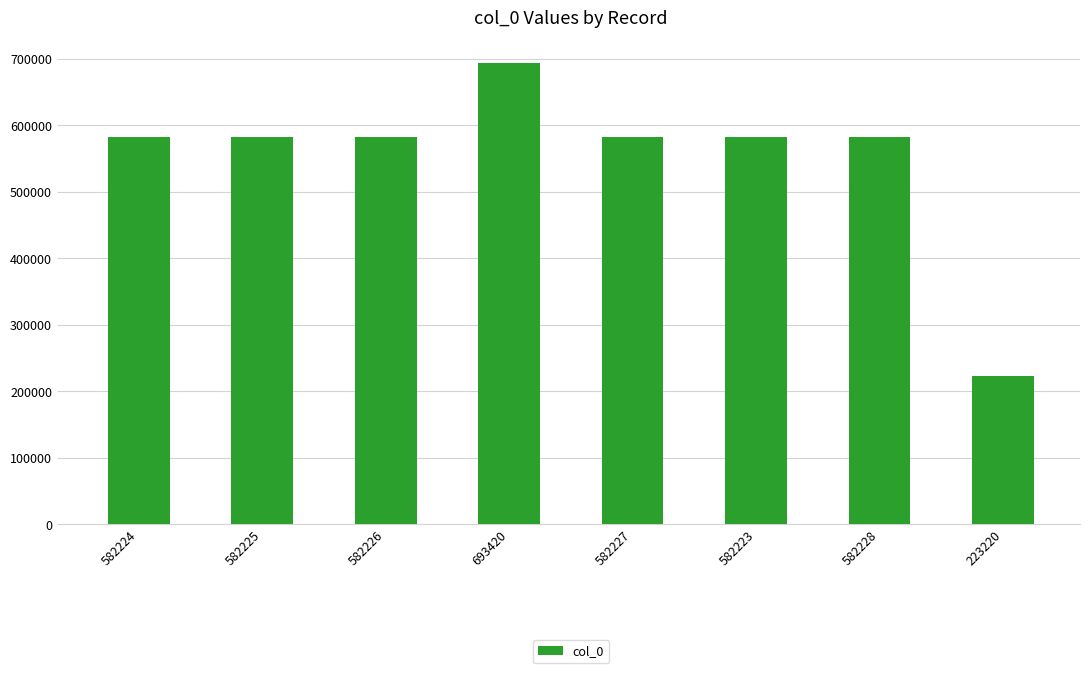

Which category has the highest value across all series?

693420